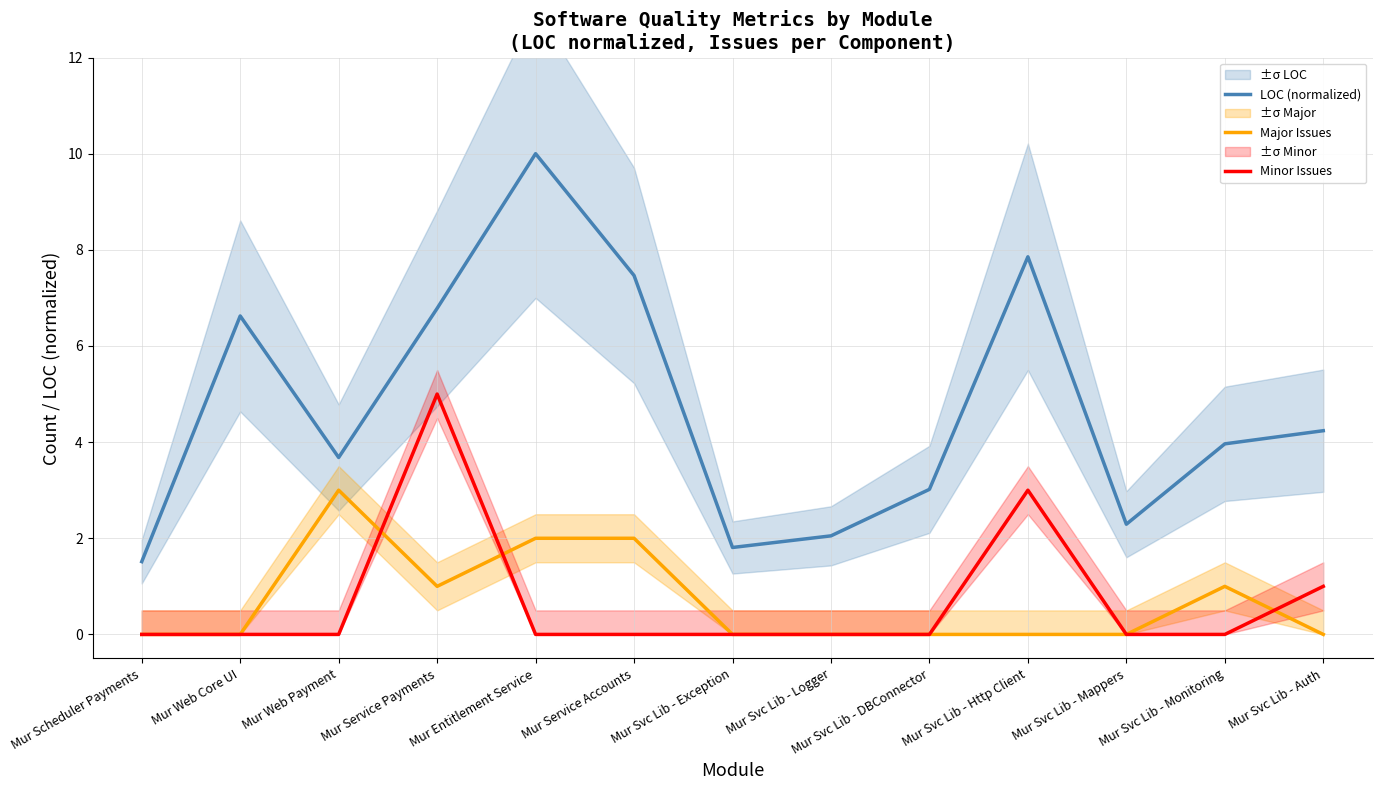

Rank the categories by Major Issues value from highest to lowest.

Mur Web Payment, Mur Entitlement Service, Mur Service Accounts, Mur Service Payments, Mur Svc Lib - Monitoring, Mur Scheduler Payments, Mur Web Core UI, Mur Svc Lib - Exception, Mur Svc Lib - Logger, Mur Svc Lib - DBConnector, Mur Svc Lib - Http Client, Mur Svc Lib - Mappers, Mur Svc Lib - Auth